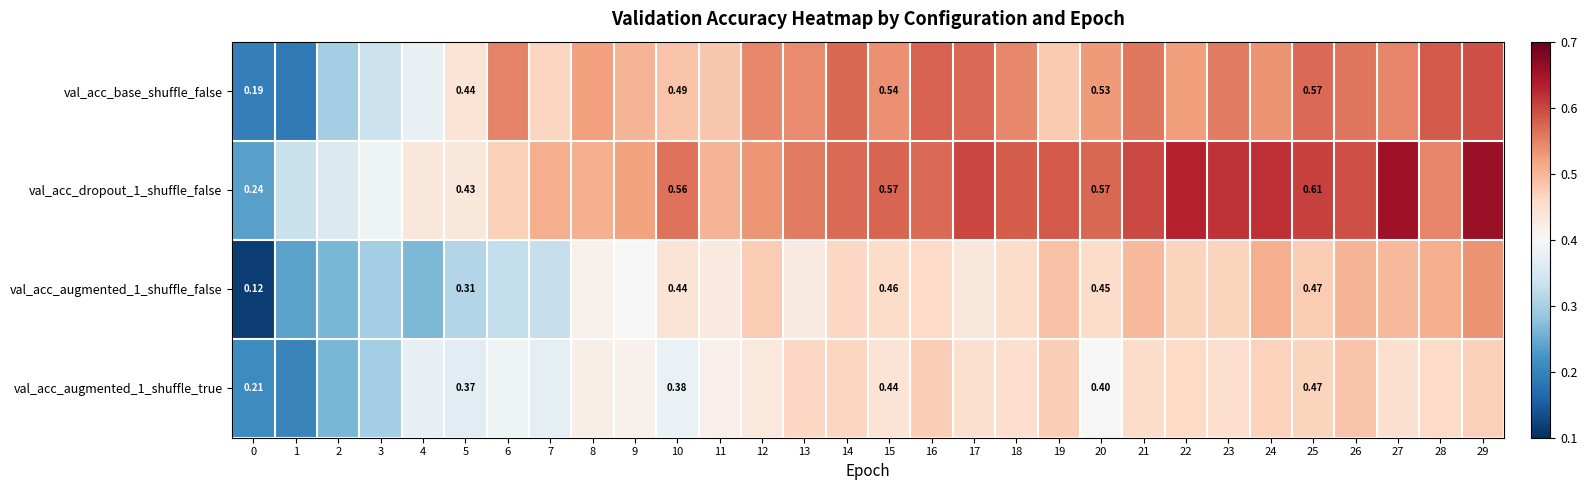

Is it true that val_acc_base_shuffle_false equals 0.6 at 28?

True